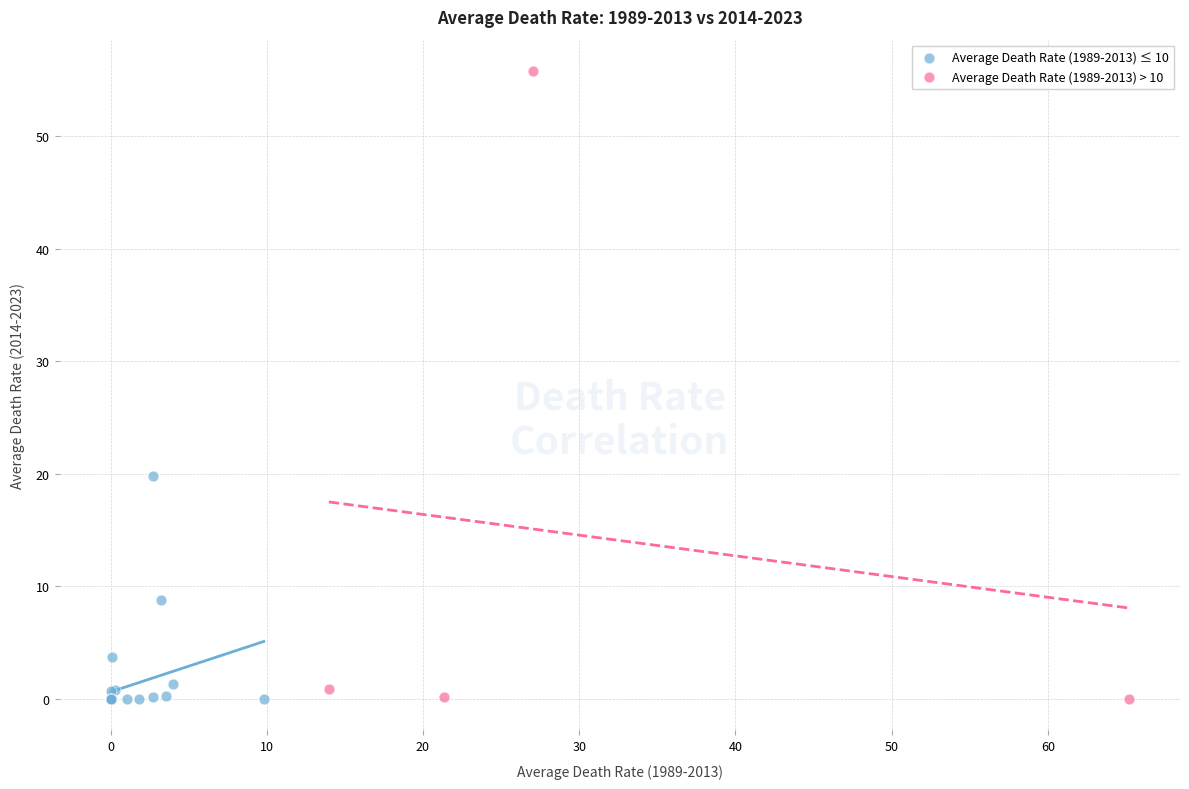

Which series contains the highest Y value?

Average Death Rate (1989-2013) > 10